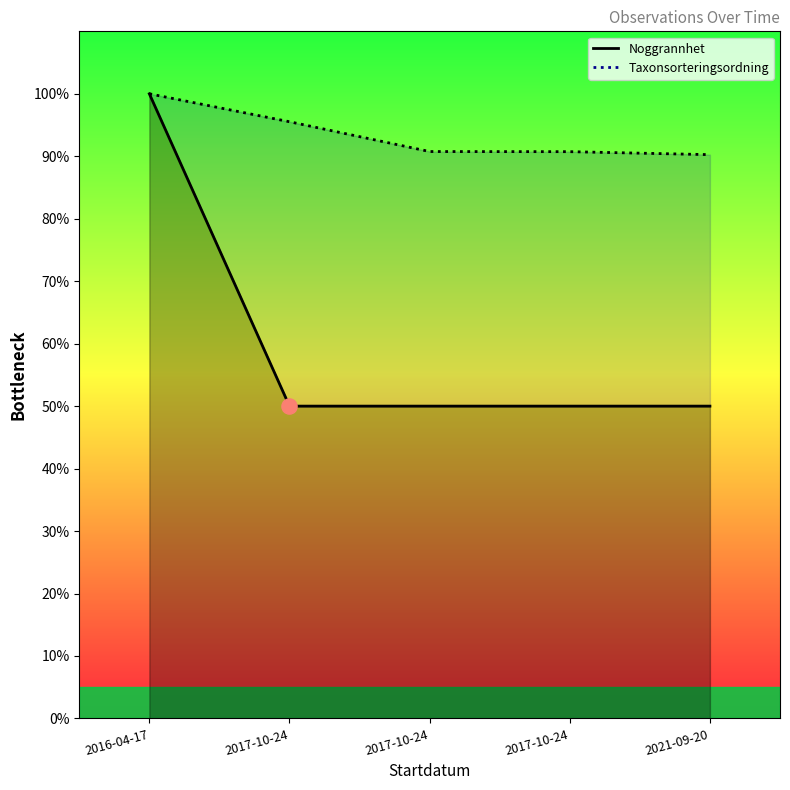

What is the total value across all series at 2017-10-24?

145.5